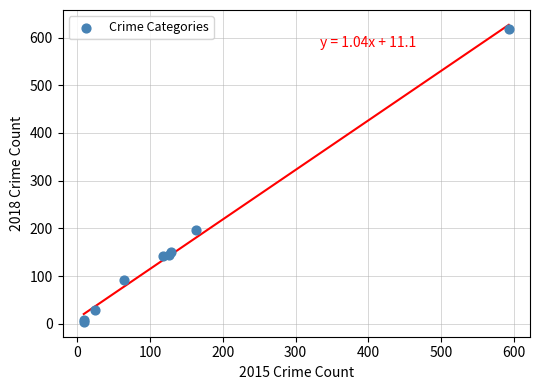

What Y value in the scatter plot is closest to 311?

197